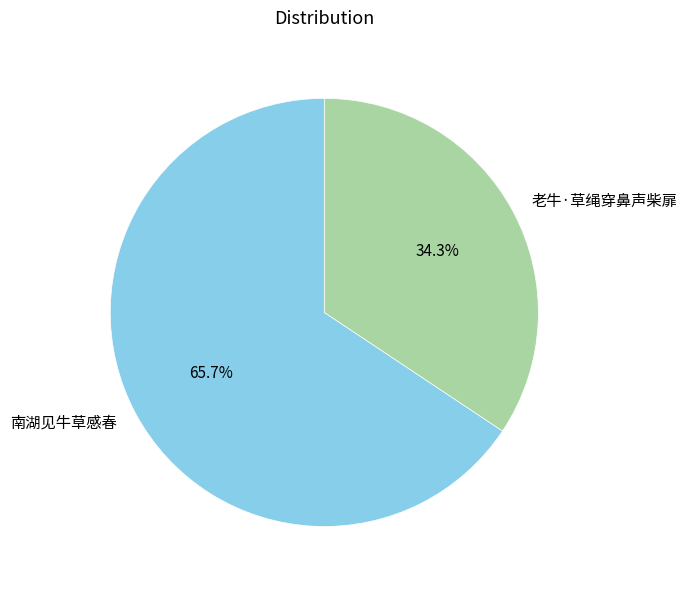

What is the smallest slice in the pie chart?

老牛·草绳穿鼻声柴扉